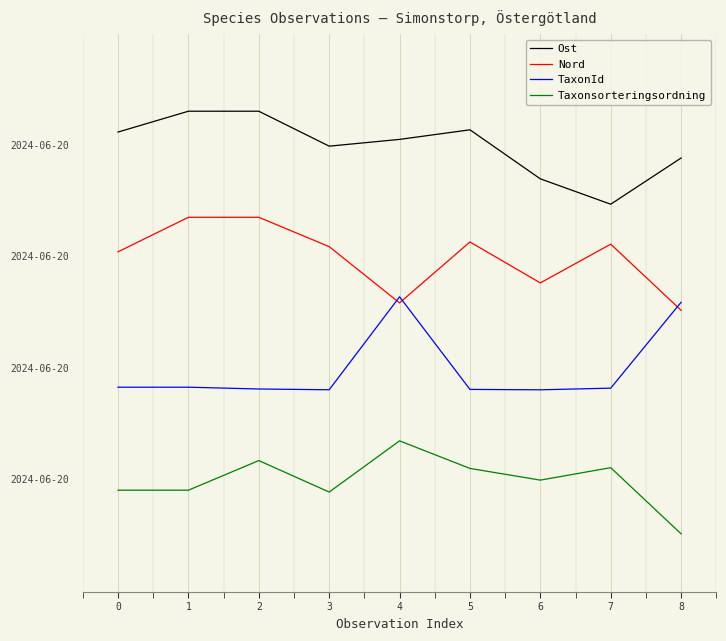

Which series has the widest spread of values?

Ost